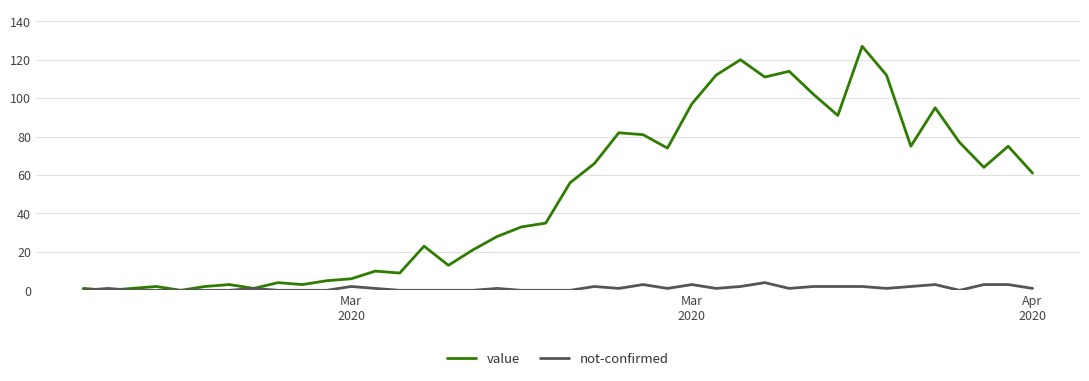

List the series in order of their peak value, highest first.

value, not-confirmed